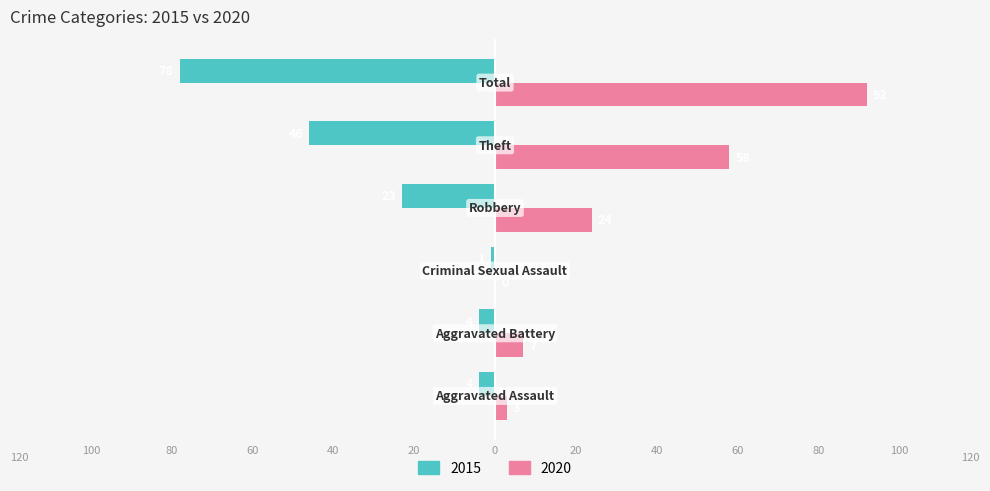

What is the sum of all 2015 values?

-156